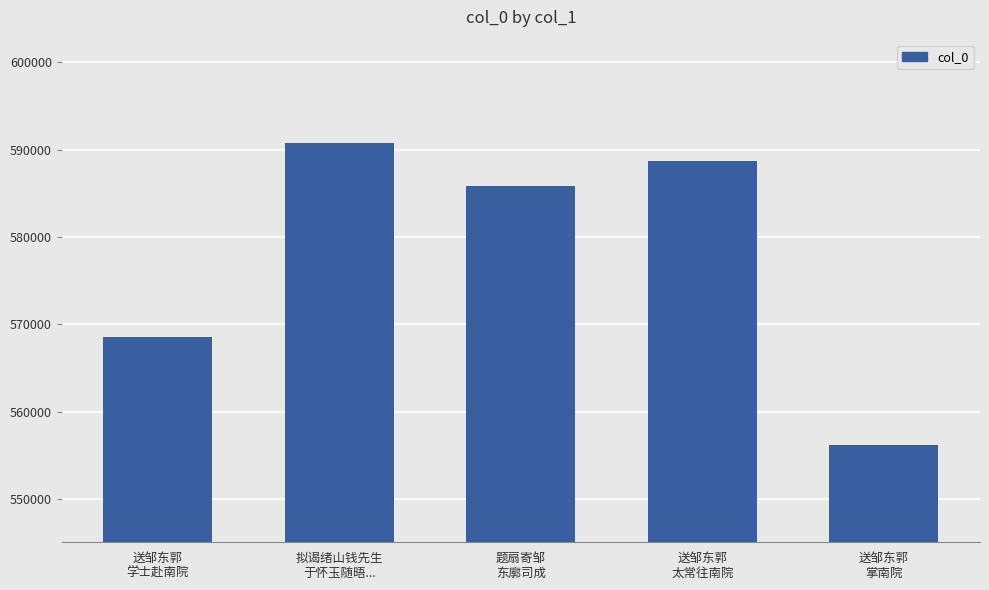

Reading left to right, transcribe all the data shown in this chart.

送邹东郭
学士赴南院=568501	拟谒绪山钱先生
于怀玉随晤...=590772	题扇寄邹
东廓司成=585834	送邹东郭
太常往南院=588726	送邹东郭
掌南院=556151